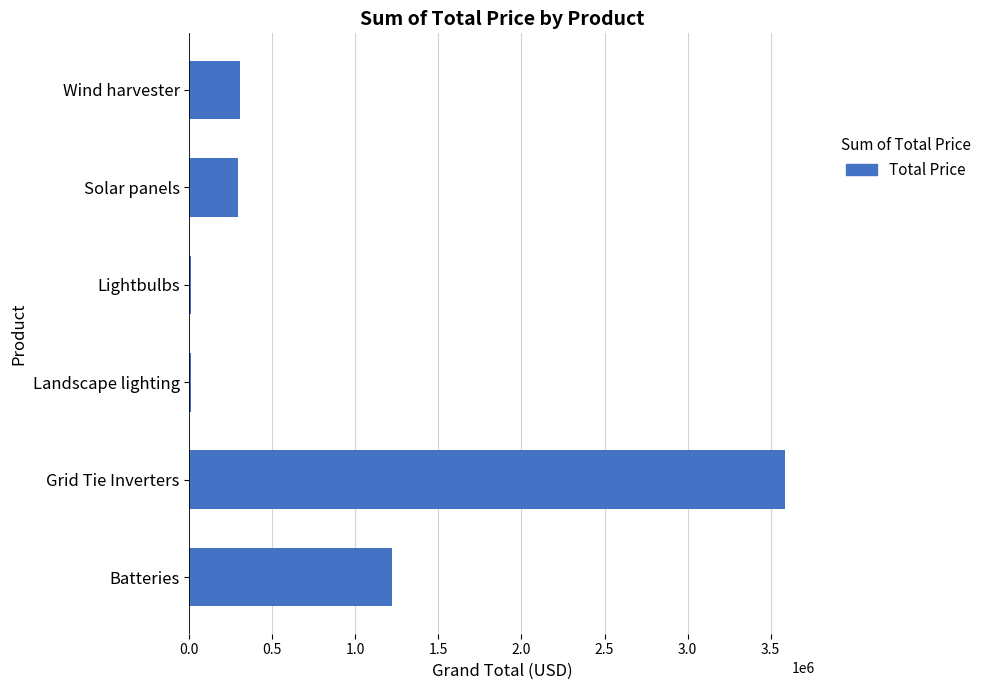

How many distinct data groups are displayed?

1